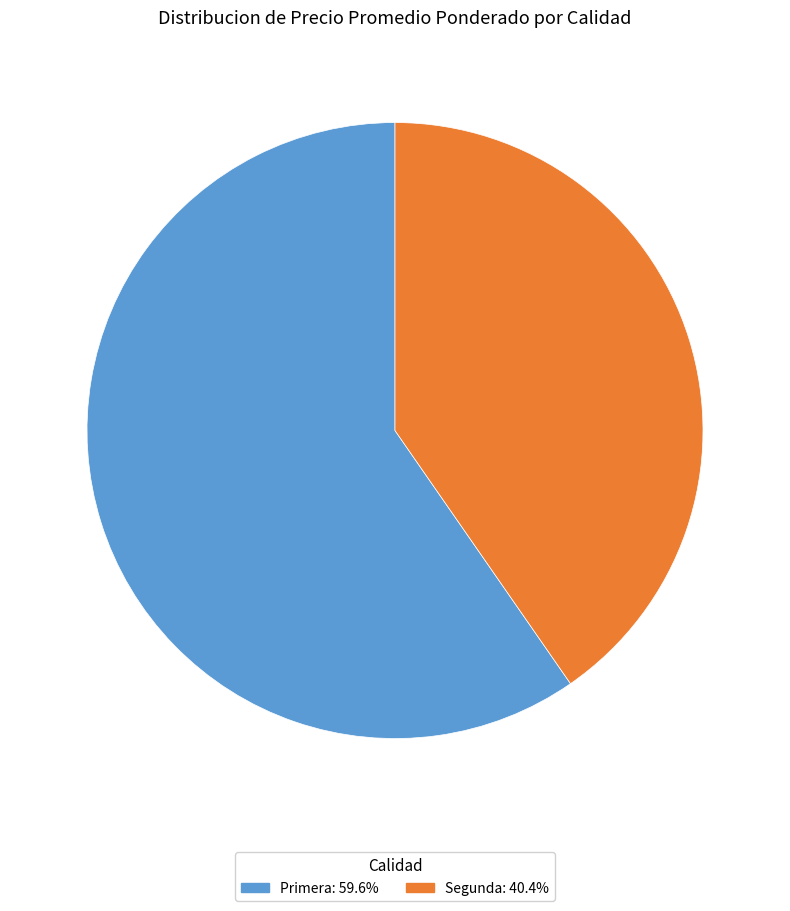

Is there any slice that represents more than half of the pie?

Yes